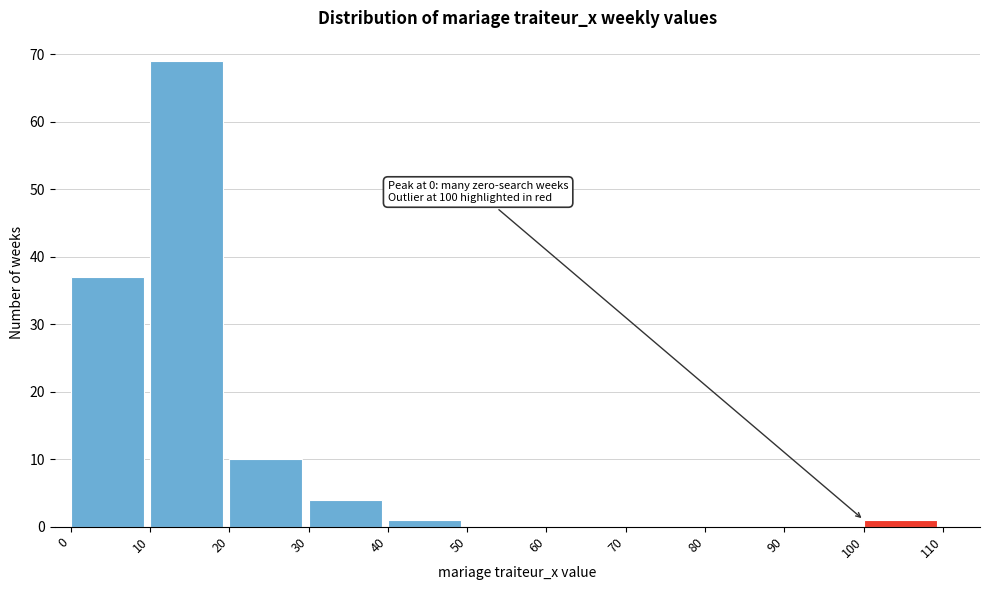

Which range on the x-axis has the tallest bar?

10 to 20